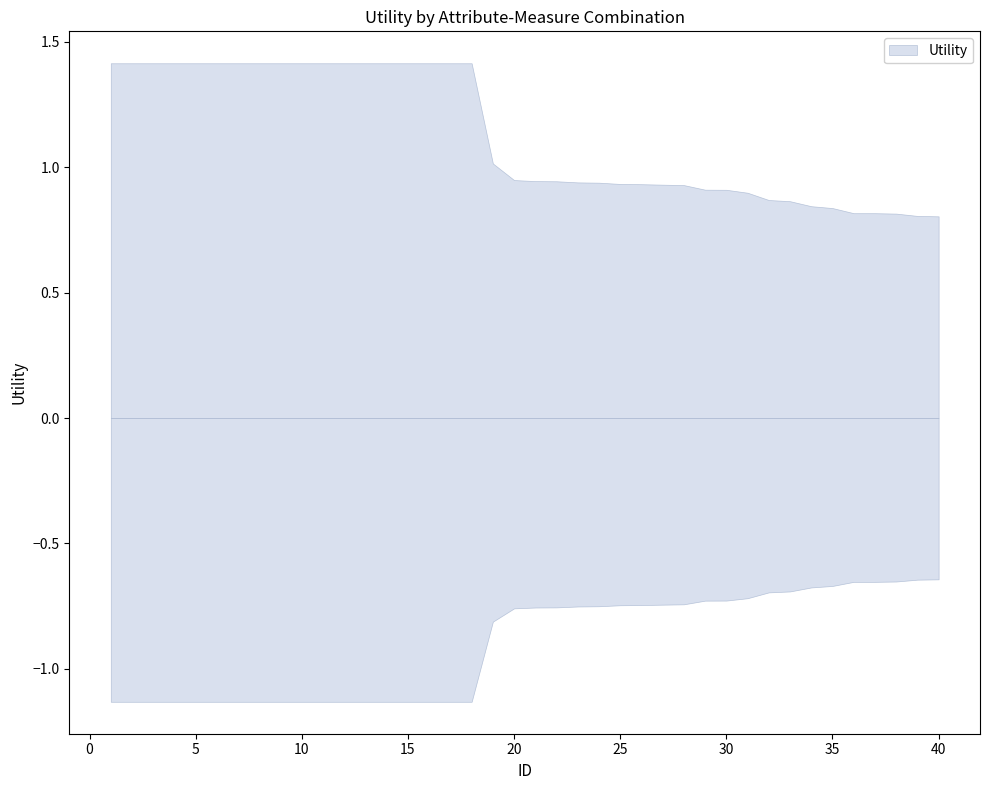

What is the value of the 9th point from the left?

1.4